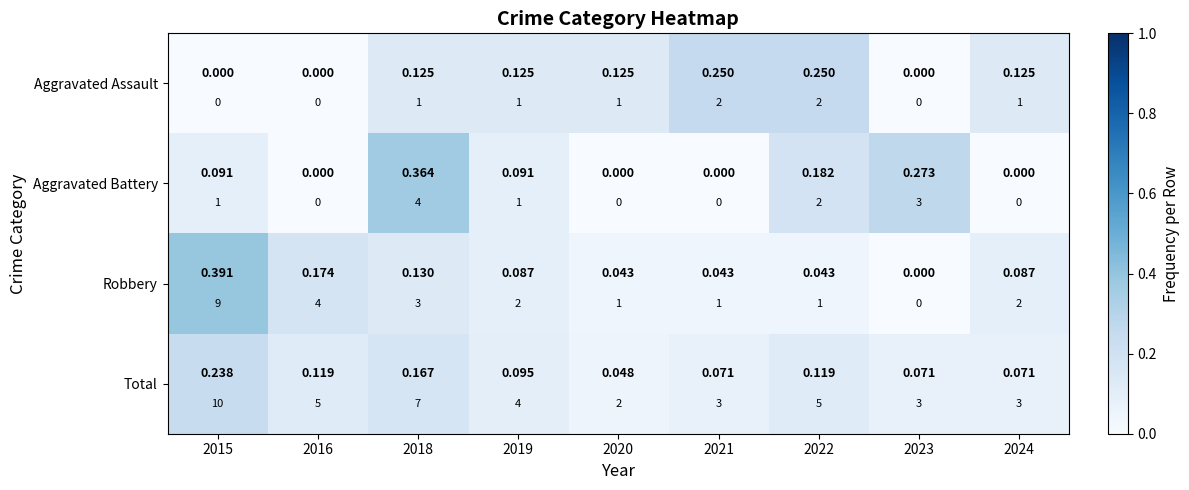

List the labels in order of Robbery value, largest first.

2015, 2016, 2018, 2019, 2024, 2020, 2021, 2022, 2023